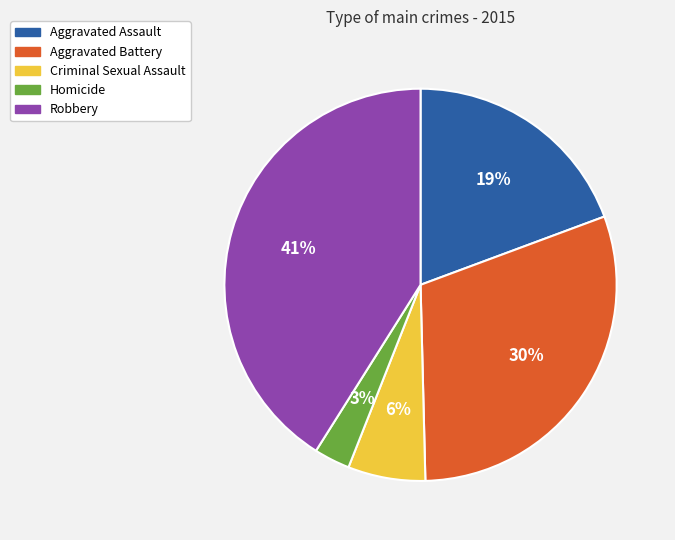

Does Aggravated Assault represent more than half of the total?

No